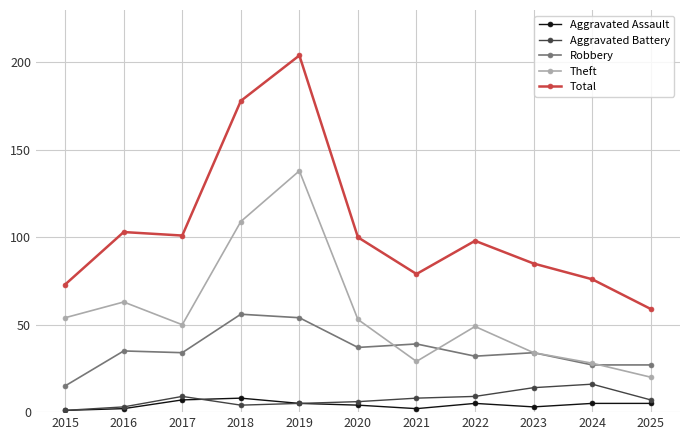

What is the difference between the maximum and second lowest values in the Aggravated Assault series?

6